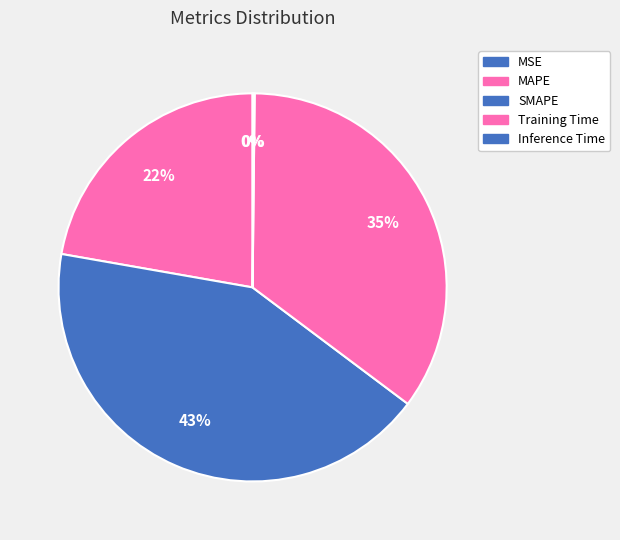

What is the change in value from MSE to Training Time?

+1.6